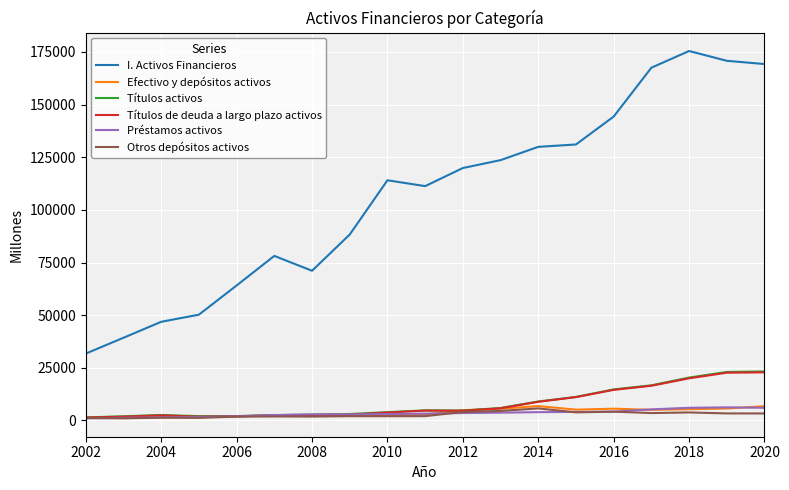

True or false: Títulos activos and I. Activos Financieros cross at least once.

False